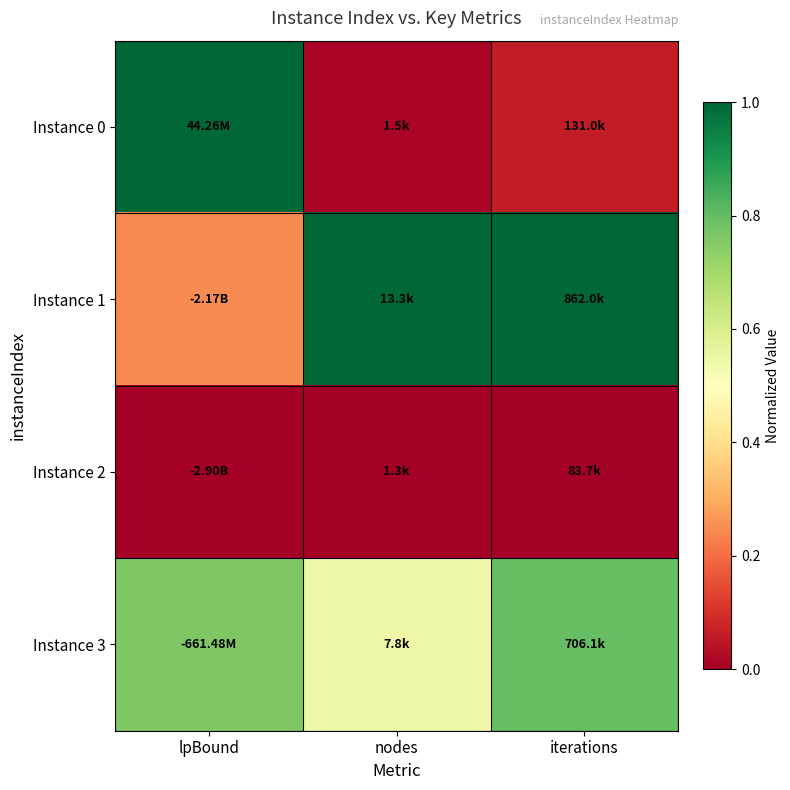

List the series in order of their peak value, highest first.

Instance 0, Instance 1, Instance 3, Instance 2